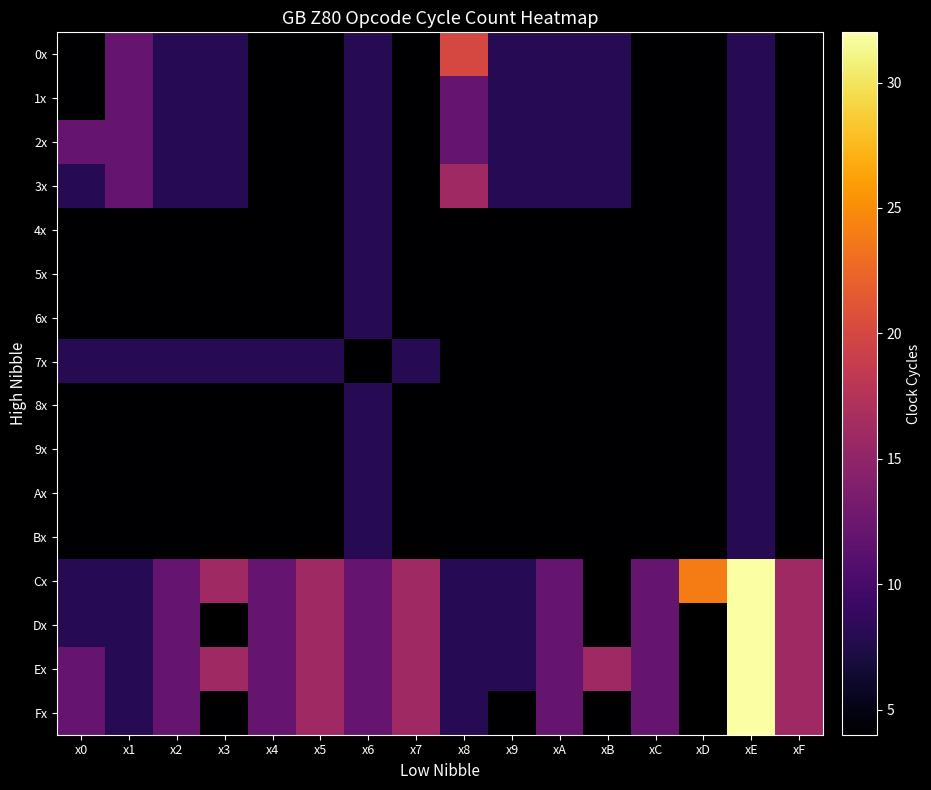

At x4, list the series in order from largest to smallest.

Cx, Dx, Ex, Fx, 7x, 0x, 1x, 2x, 3x, 4x, 5x, 6x, 8x, 9x, Ax, Bx